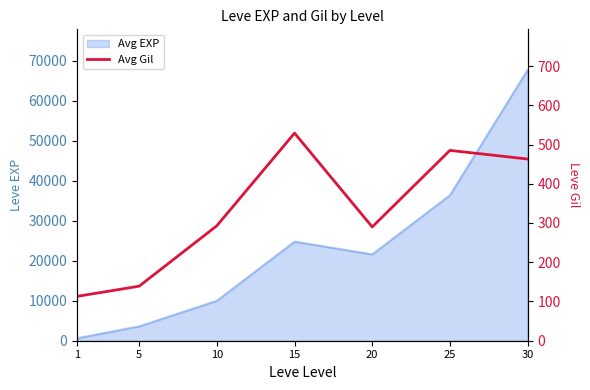

Rank the categories by value from highest to lowest.

15, 25, 30, 10, 20, 5, 1